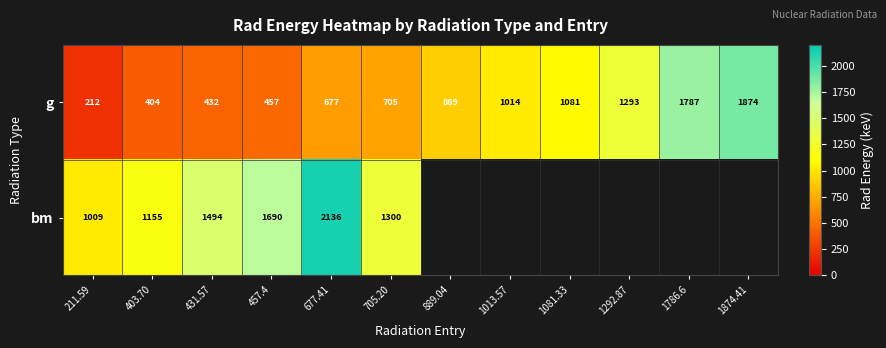

Rank the series at 431.57 from lowest to highest value.

g, bm